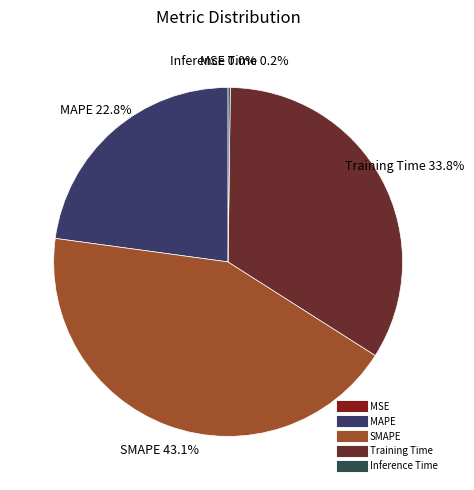

Which category has the biggest portion of the pie?

SMAPE